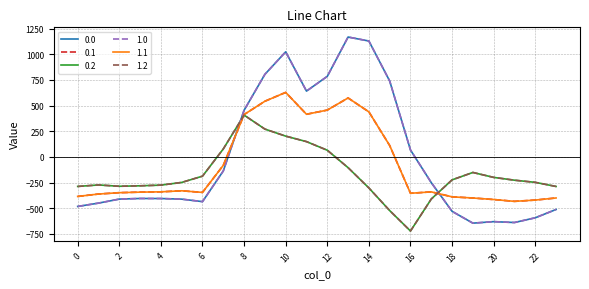

How many intersections are there between 1.0 and 1.1?

2